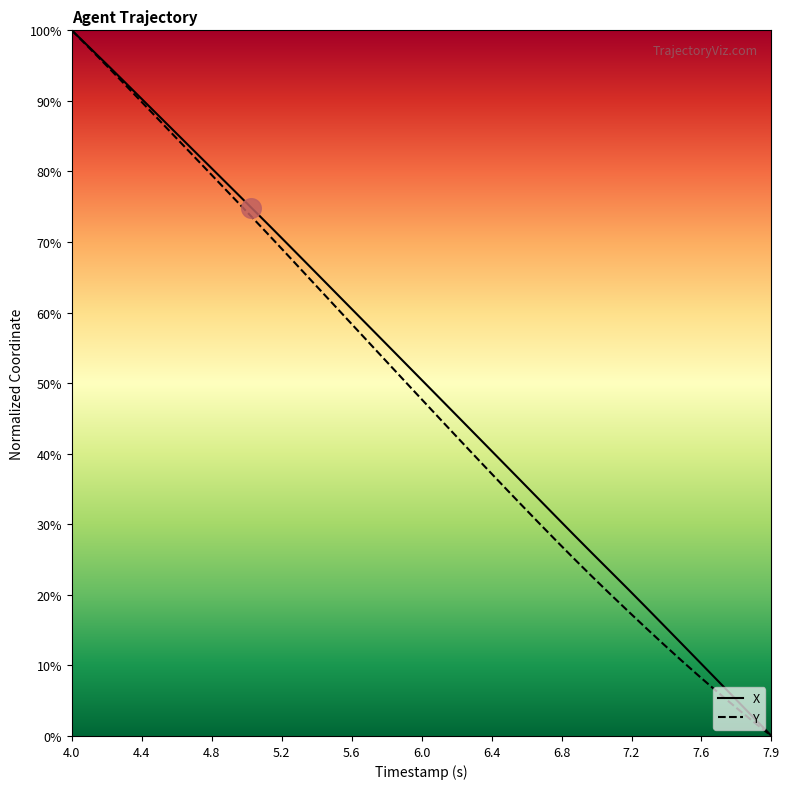

What is the greatest value displayed?

100.0